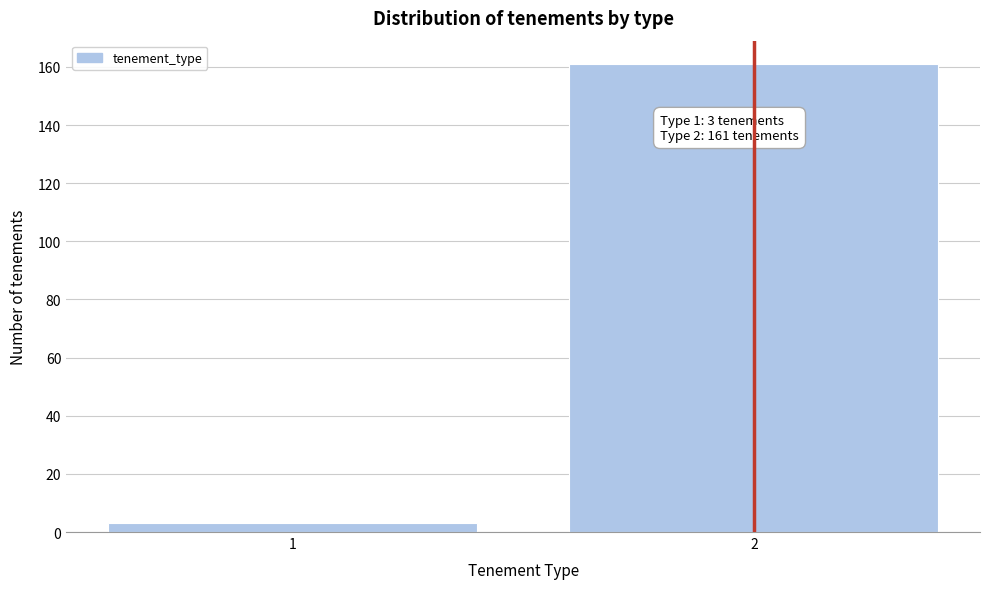

Reading left to right, transcribe all the data shown in this chart.

1=3	2=161